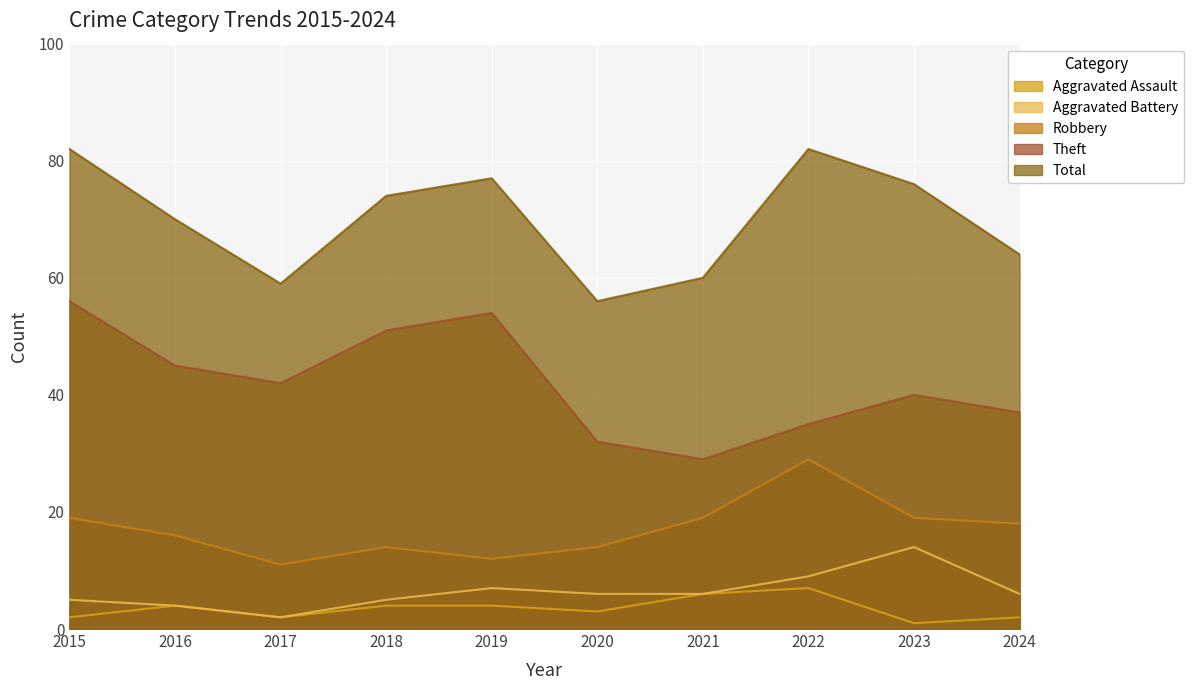

Rank the series at 2015 from lowest to highest value.

Aggravated Assault, Aggravated Battery, Robbery, Theft, Total